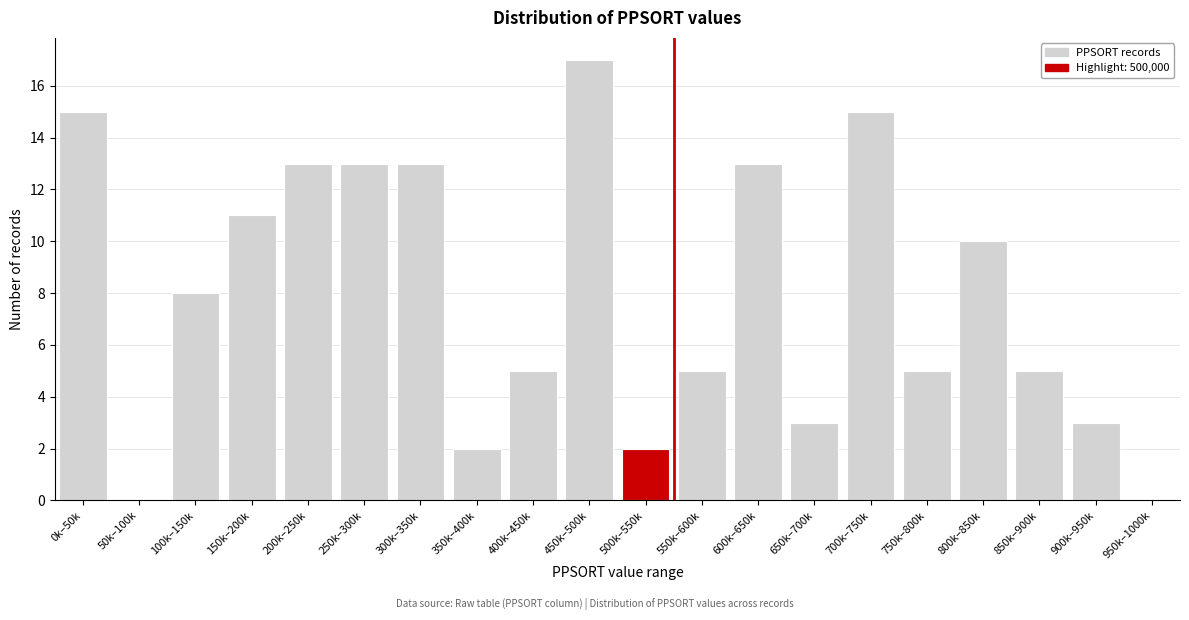

Reading left to right, transcribe all the data shown in this chart.

0k–50k=15	50k–100k=0	100k–150k=8	150k–200k=11	200k–250k=13	250k–300k=13	300k–350k=13	350k–400k=2	400k–450k=5	450k–500k=17	500k–550k=2	550k–600k=5	600k–650k=13	650k–700k=3	700k–750k=15	750k–800k=5	800k–850k=10	850k–900k=5	900k–950k=3	950k–1000k=0